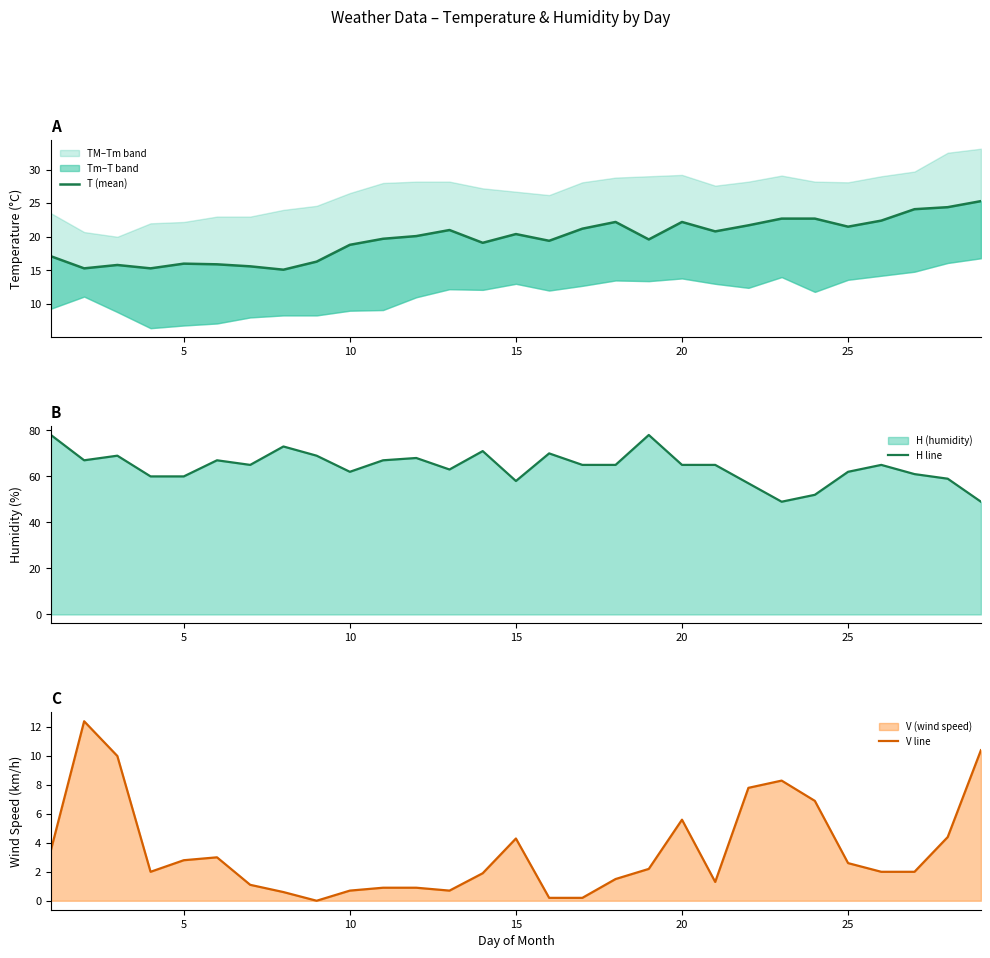

At which label is V line closest to 6?

20